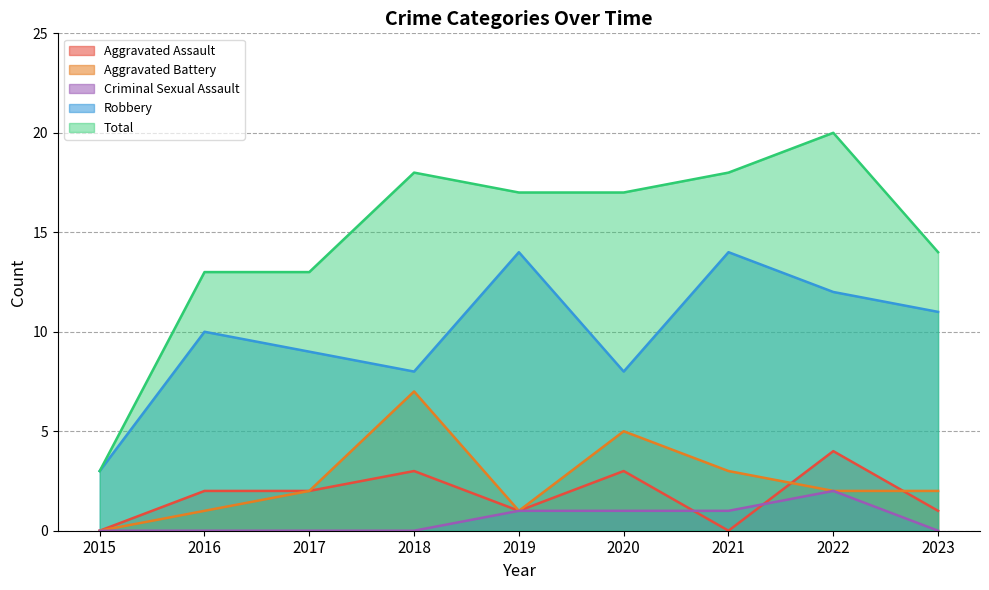

At which category is the sum across all series the highest?

2022